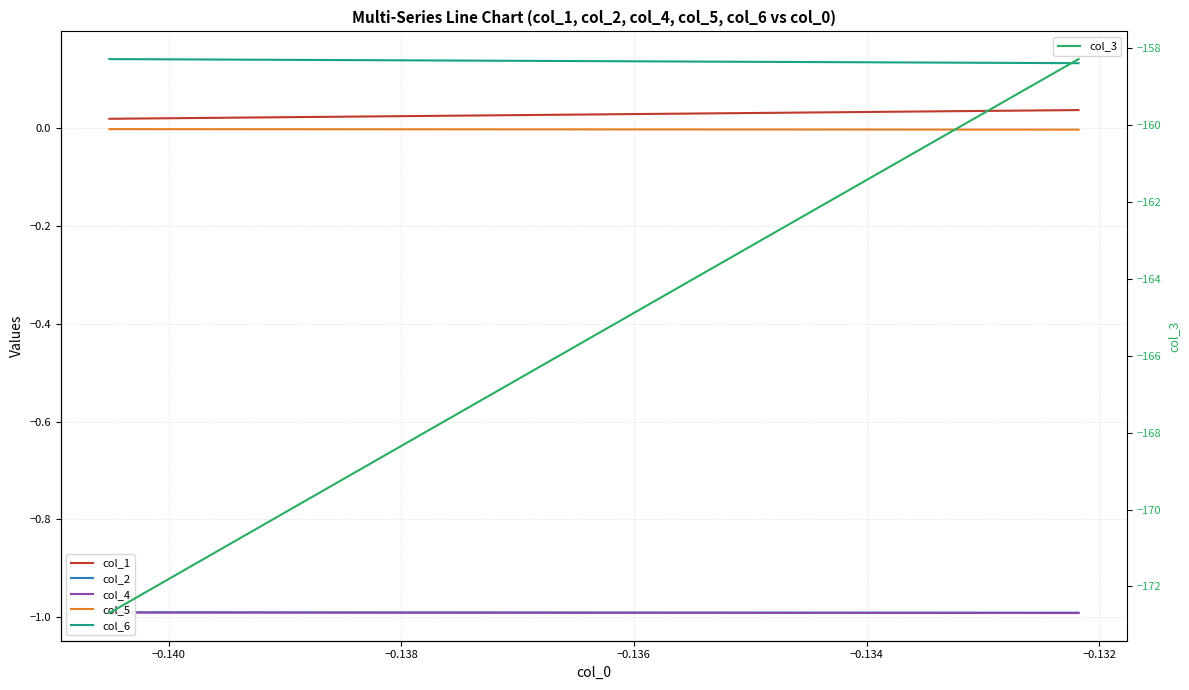

What is the lowest value of the col_3 series?

-172.7